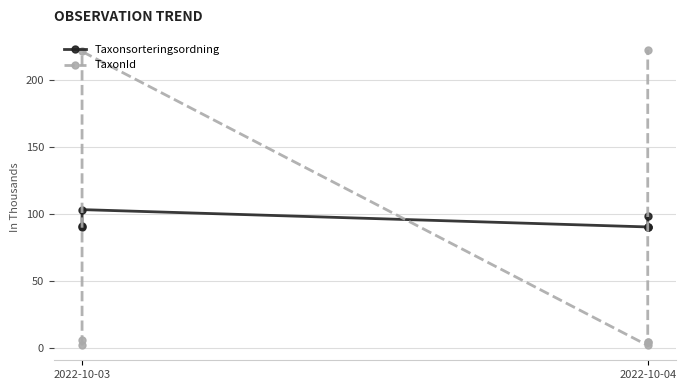

Rank the series at 2022-10-03 from lowest to highest value.

TaxonId, Taxonsorteringsordning